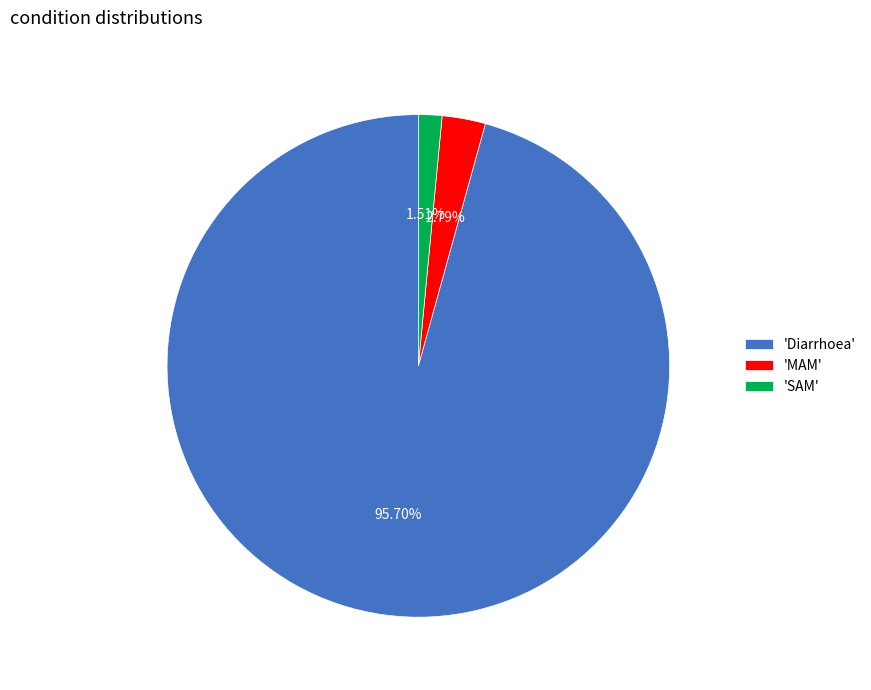

Rank the categories by value from lowest to highest.

'SAM', 'MAM', 'Diarrhoea'